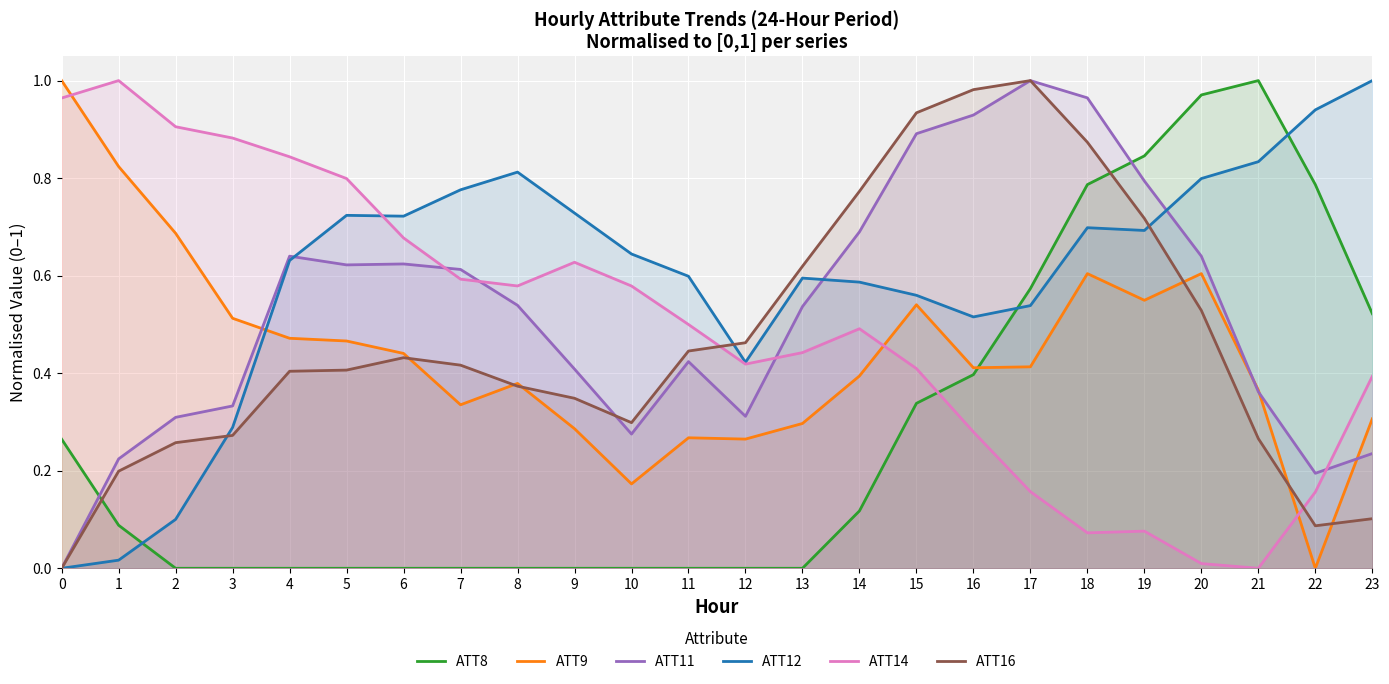

True or false: ATT8 and ATT9 intersect in this chart.

True